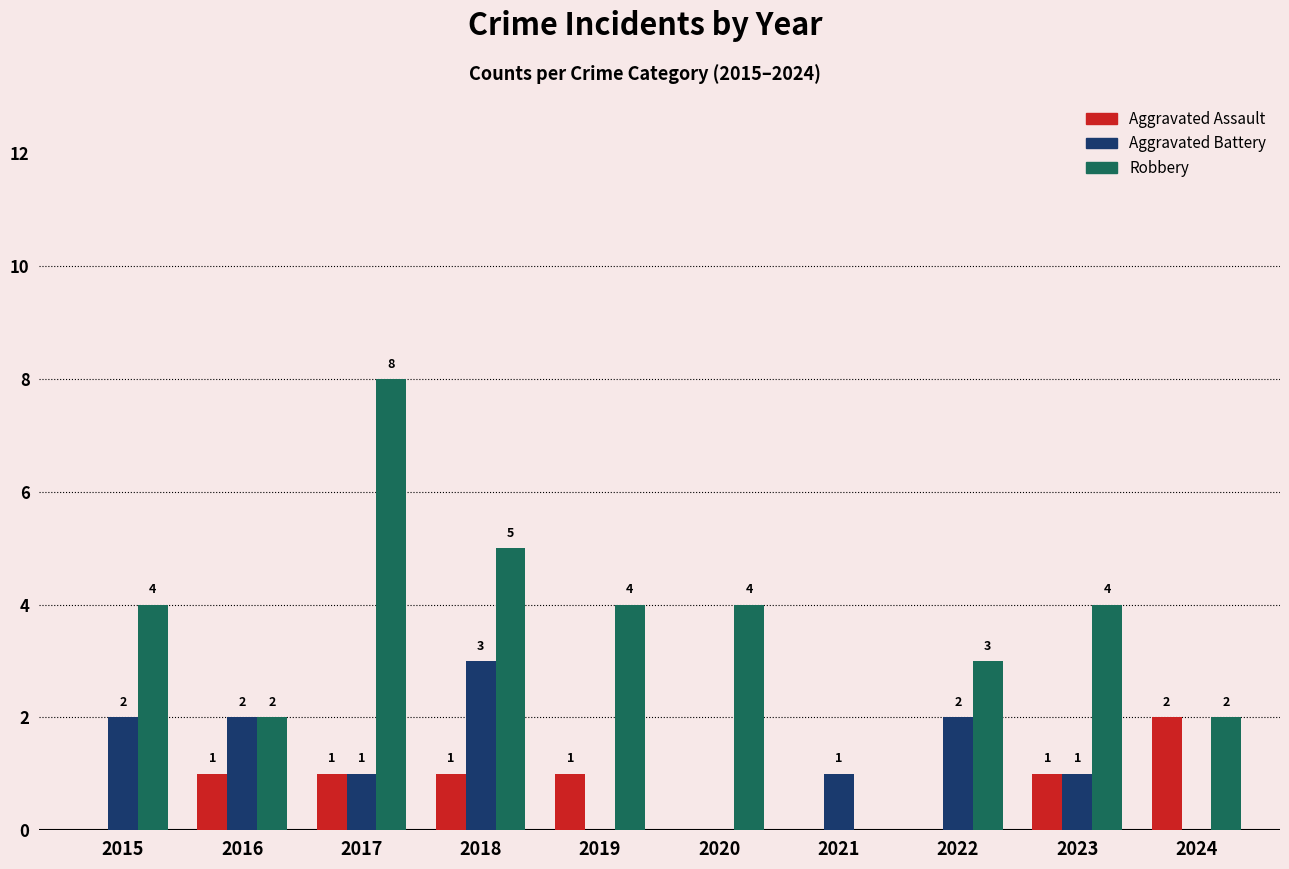

What is the average value of the Aggravated Assault series?

1